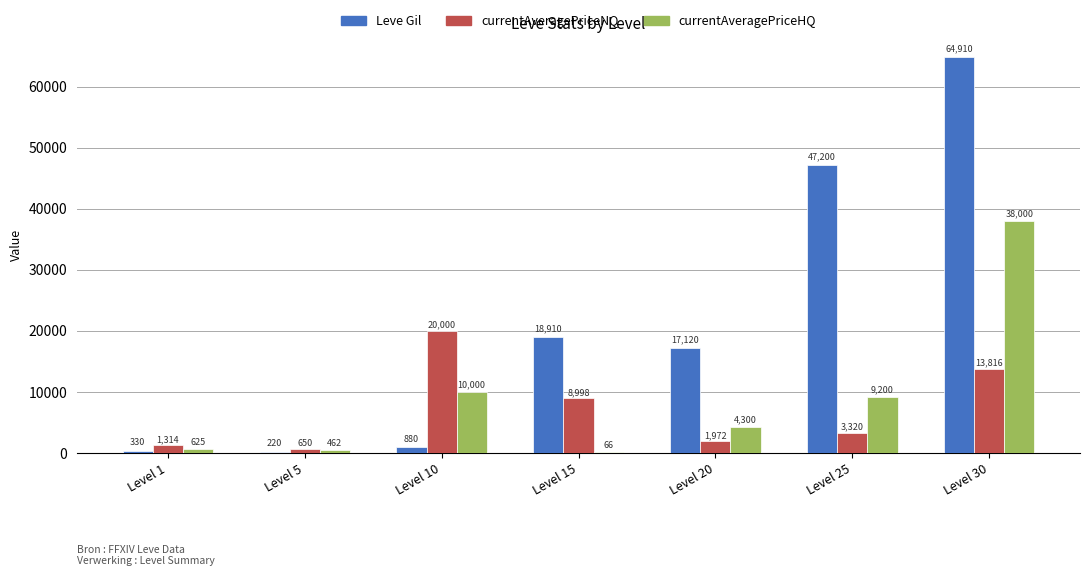

Which series has the largest total across all categories?

Leve Gil